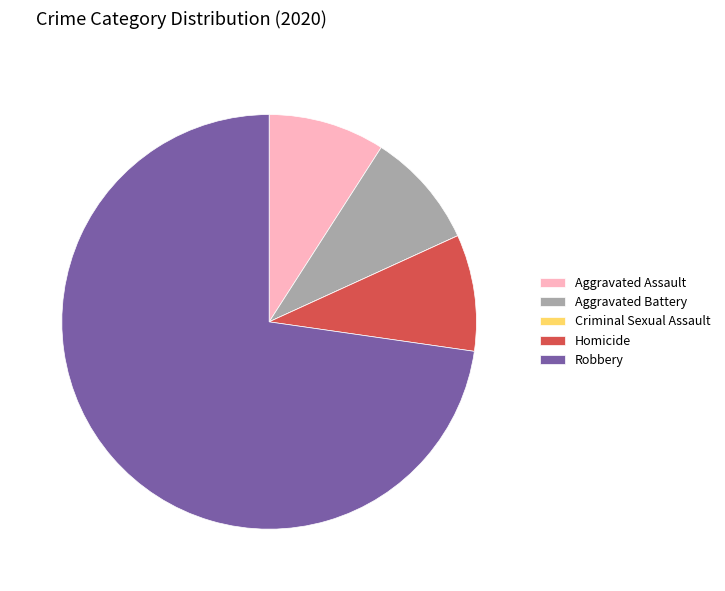

What is the largest slice in the pie chart?

Robbery